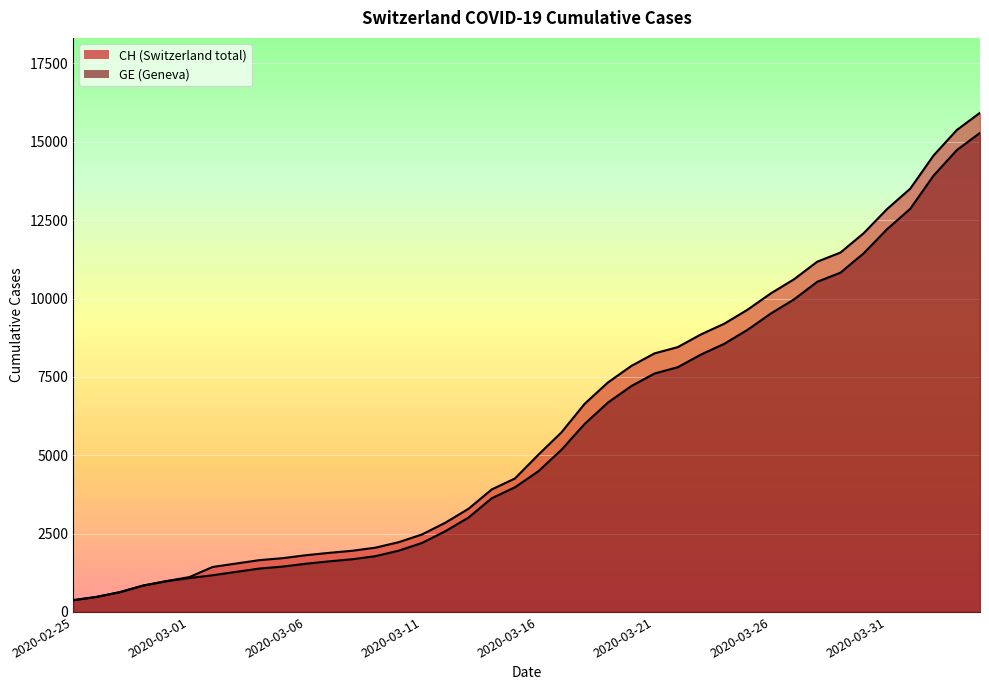

Is the value of CH at 2020-03-26 greater than the value of GE at 2020-03-03?

Yes